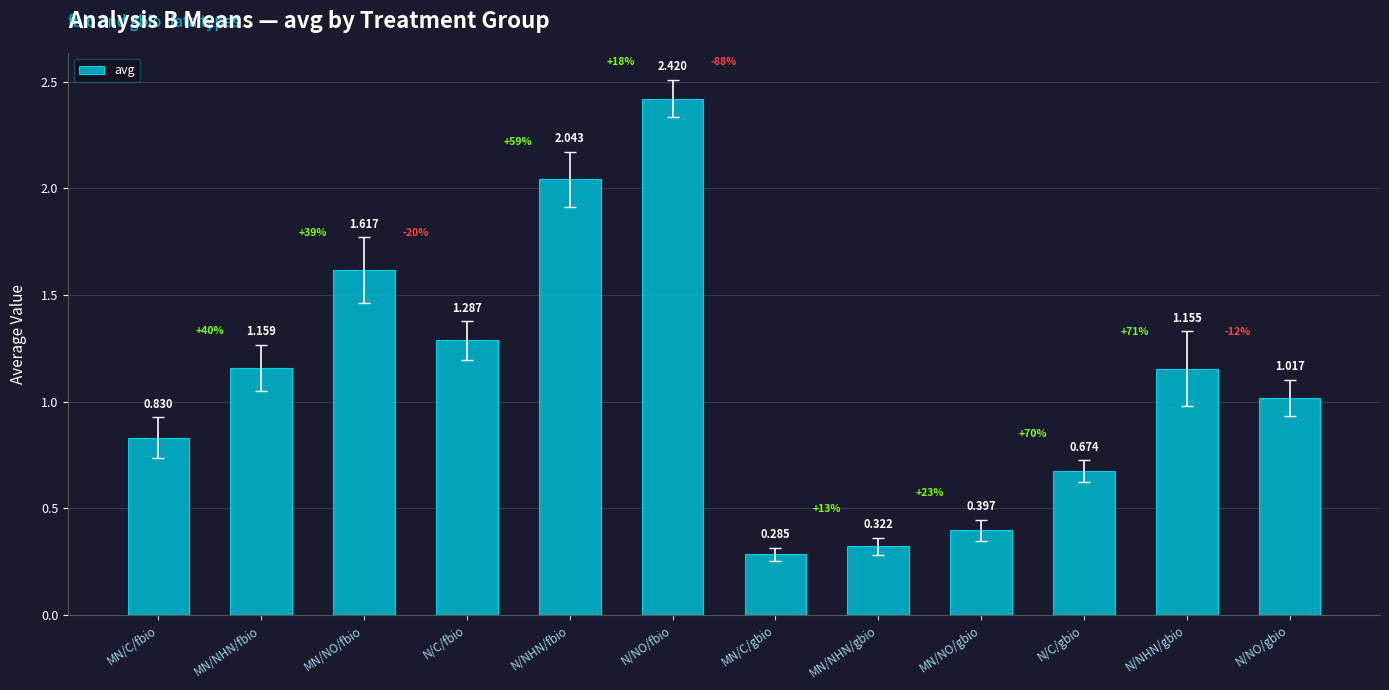

Which category has the lowest value across all series?

MN/C/gbio